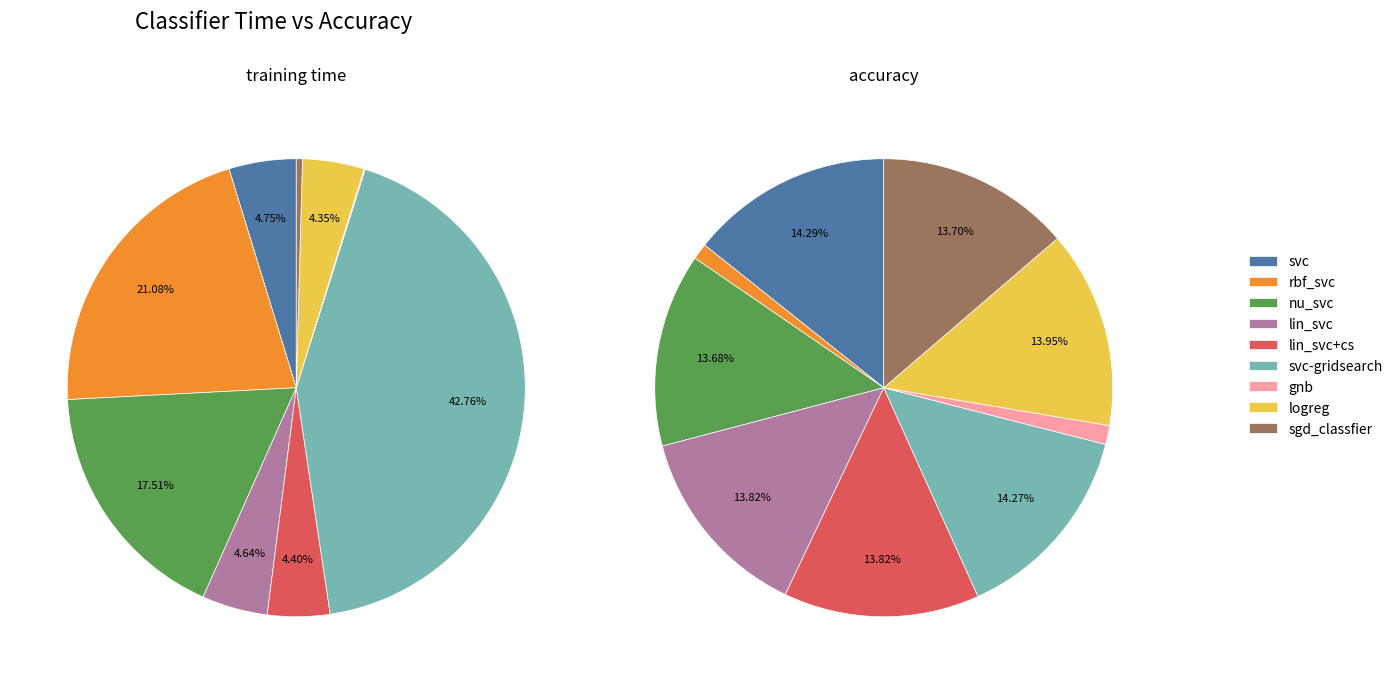

What portion of the pie excludes gnb?

99.9%